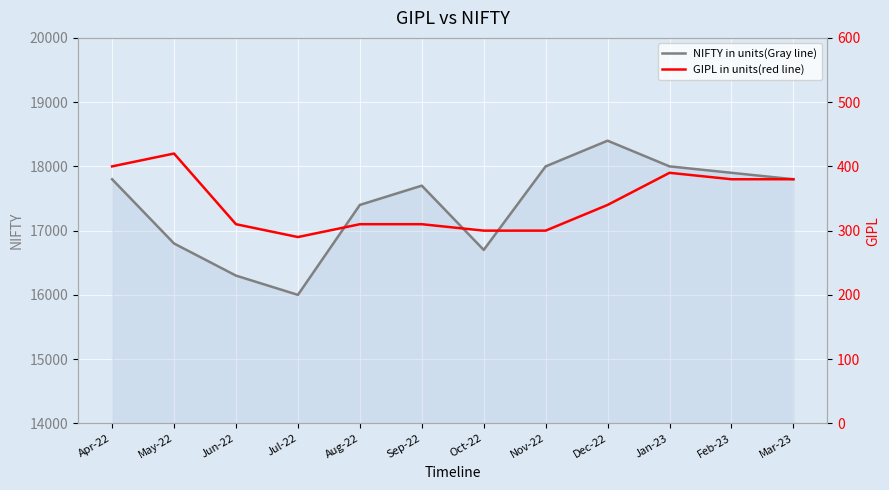

True or false: GIPL in units(red line) and NIFTY in units(Gray line) cross at least once.

False